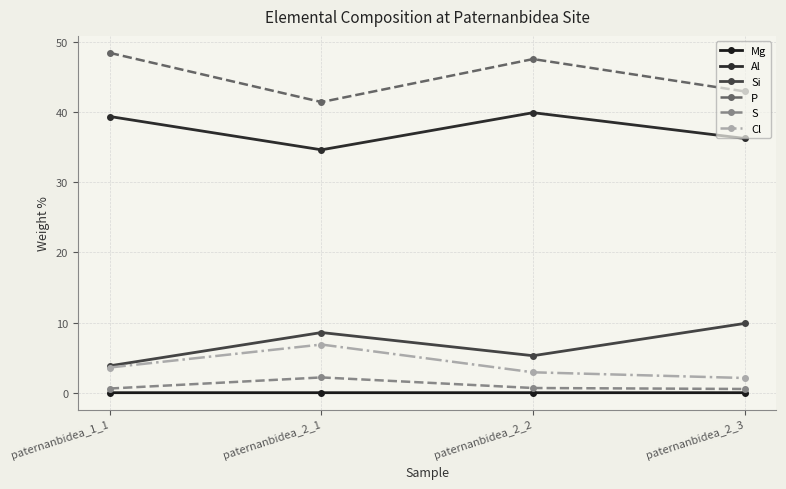

The value of Cl at paternanbidea_2_1 is 9.9. True or false?

False